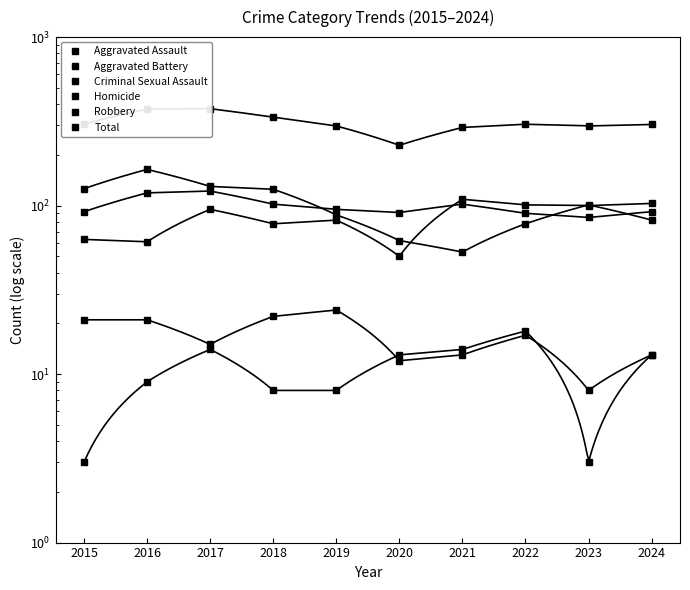

Rank the series by their maximum value, from highest to lowest.

Total, Robbery, Aggravated Battery, Aggravated Assault, Criminal Sexual Assault, Homicide